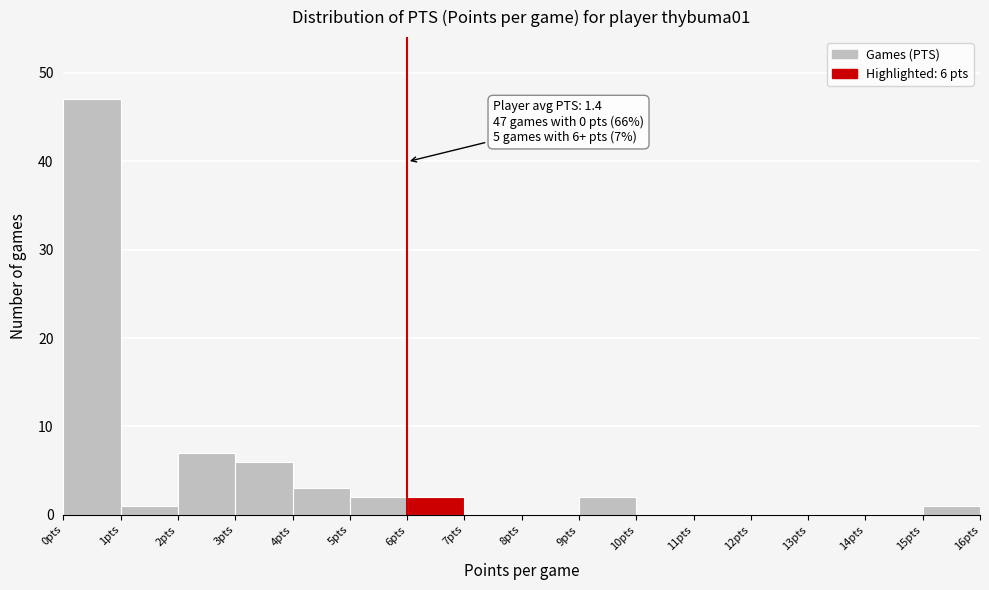

Which range on the x-axis has the tallest bar?

0 to 1